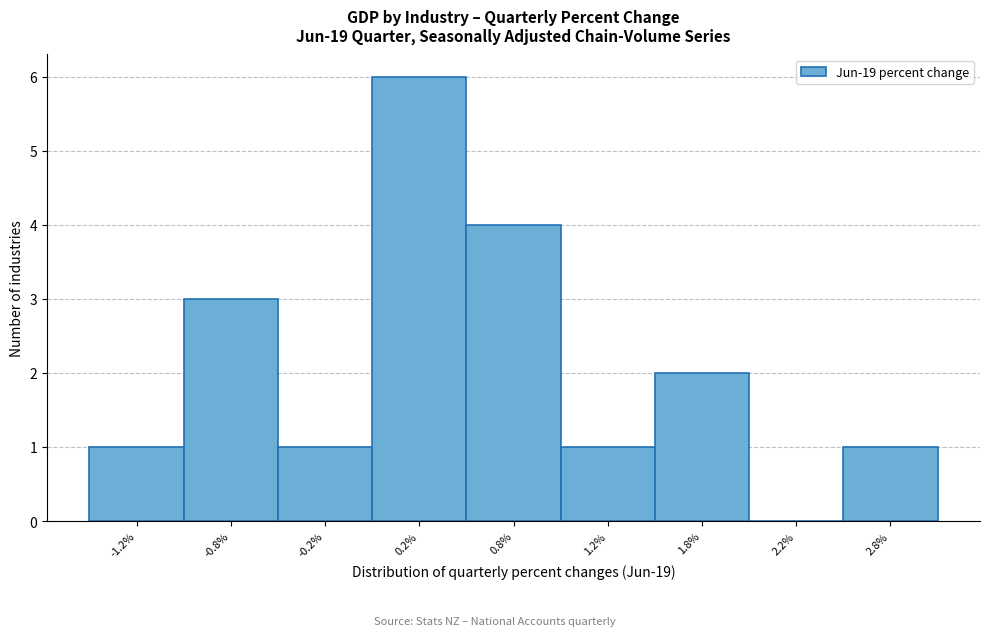

Reading left to right, what are all the values shown in this chart?

-1.2%=1	-0.8%=3	-0.2%=1	0.2%=6	0.8%=4	1.2%=1	1.8%=2	2.2%=0	2.8%=1